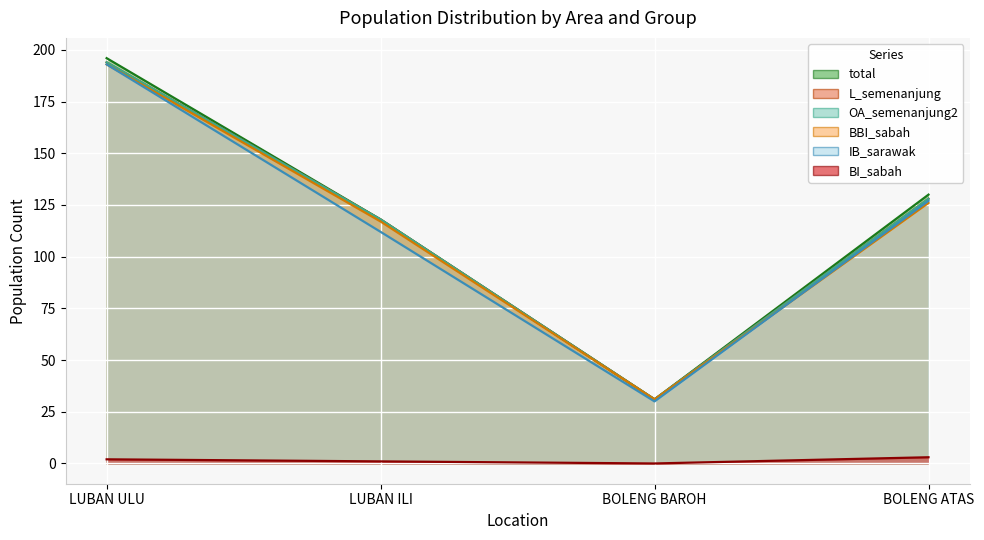

At which category does IB_sarawak reach its first local valley?

BOLENG BAROH